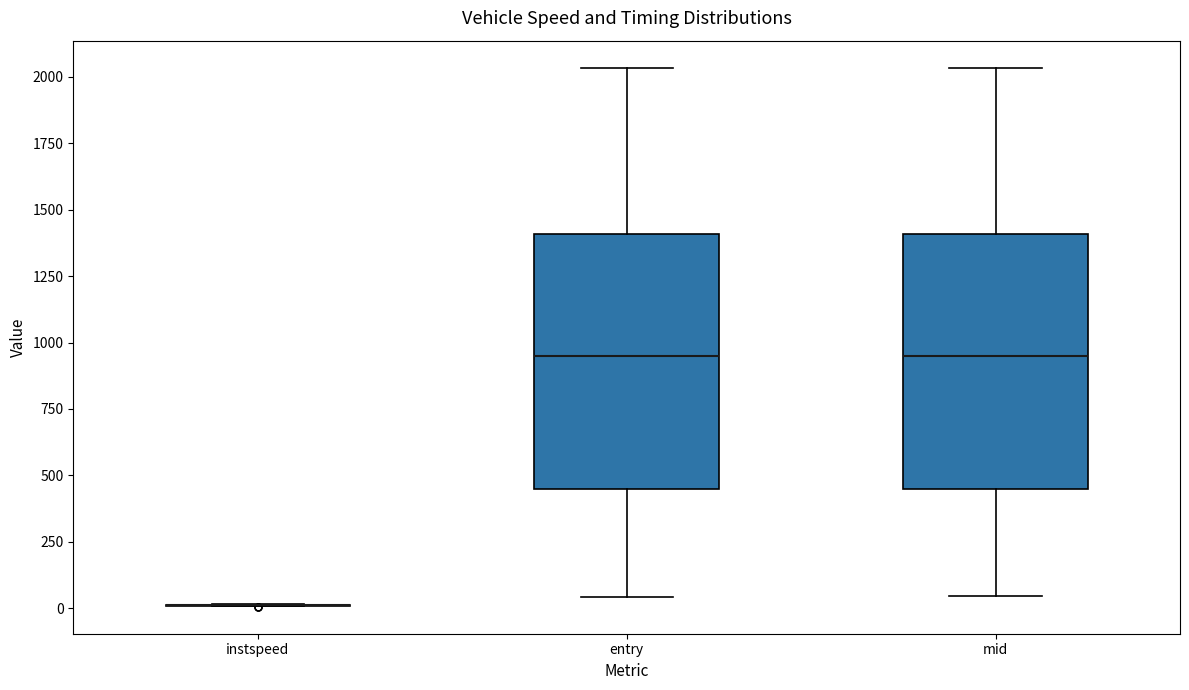

Reading left to right, read every box against the y-axis: the position of its median line, the range the box covers, and the ends of its whiskers. The values are not printed on the chart, so give them approximately, as read against the axis.

instspeed: box collapsed to a line at 0, whiskers 0 to 0
entry: median 950, box 450 to 1400, whiskers 50 to 2050
mid: median 950, box 450 to 1400, whiskers 50 to 2050